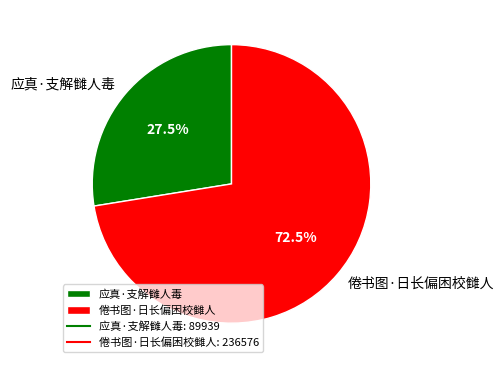

Rank the categories by value from lowest to highest.

应真·支解雠人毒, 倦书图·日长偏困校雠人